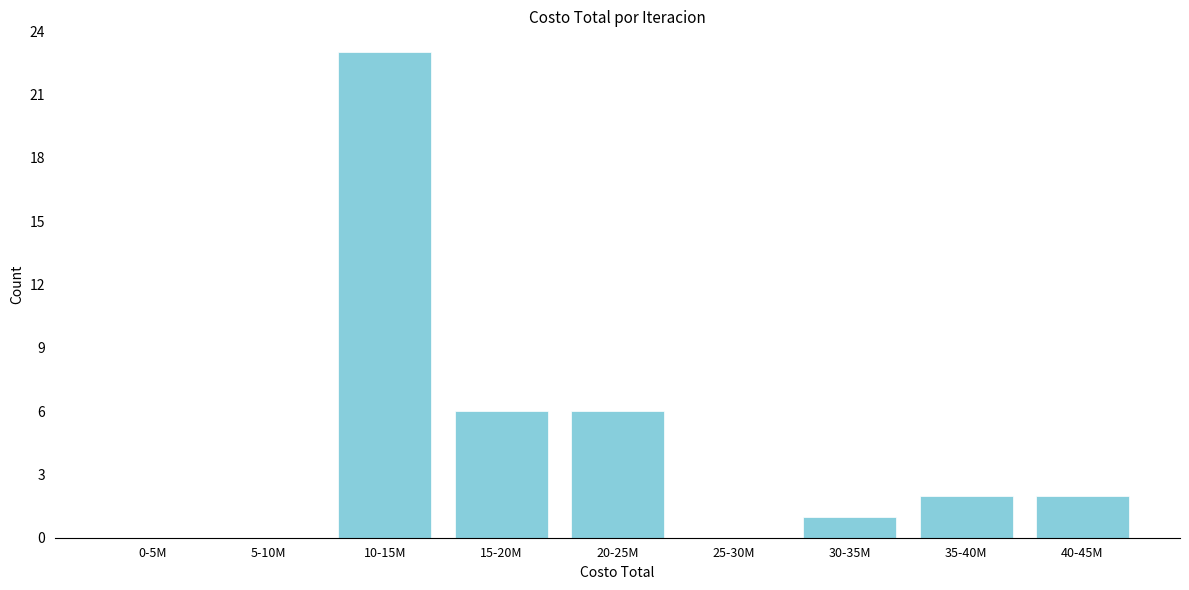

Reading left to right, extract all data points from this chart.

0-5M=0	5-10M=0	10-15M=23	15-20M=6	20-25M=6	25-30M=0	30-35M=1	35-40M=2	40-45M=2